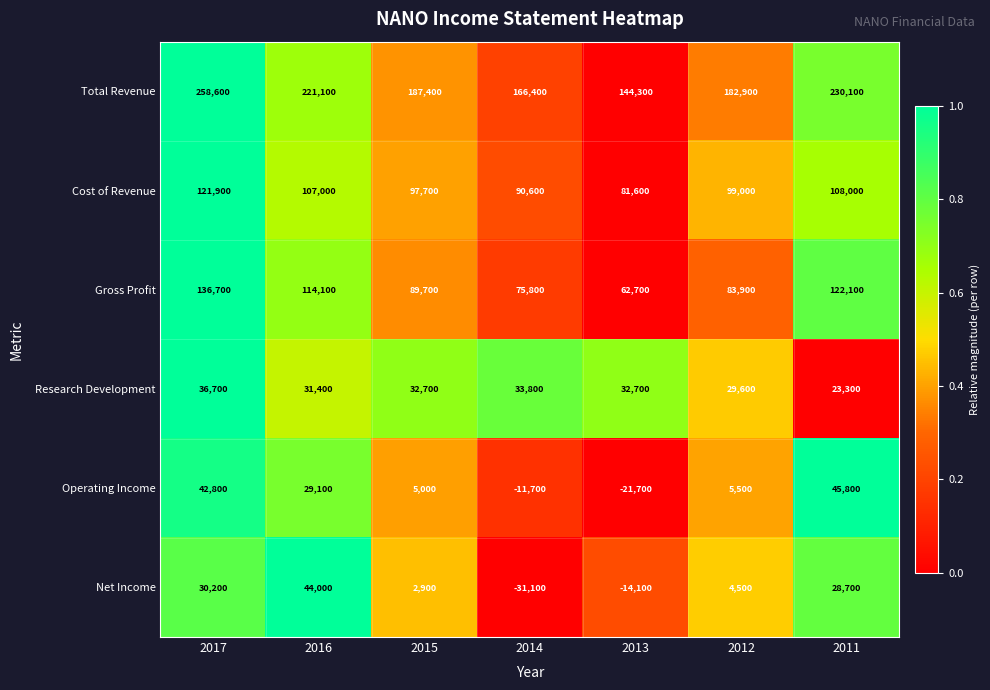

List the labels in order of Cost of Revenue value, largest first.

2017, 2011, 2016, 2012, 2015, 2014, 2013